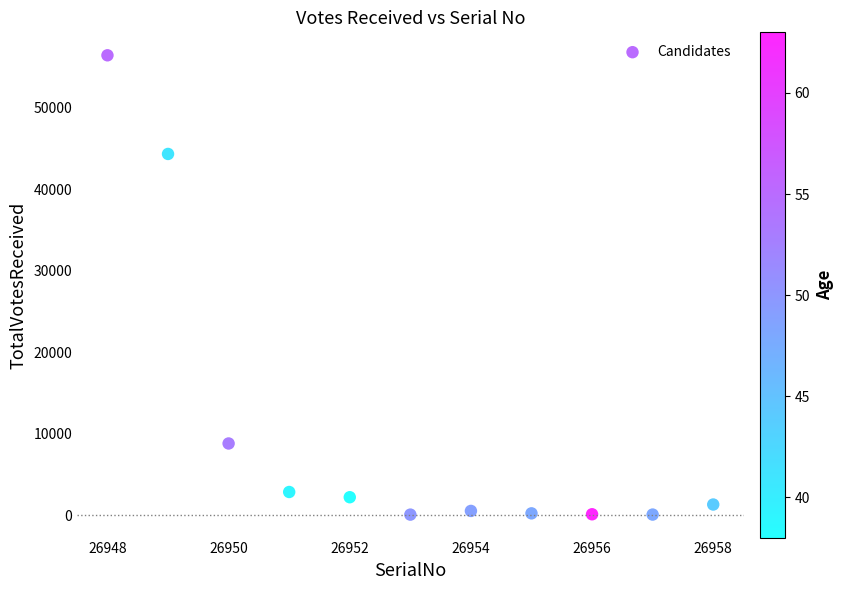

What is the range of X values (max minus min)?

10